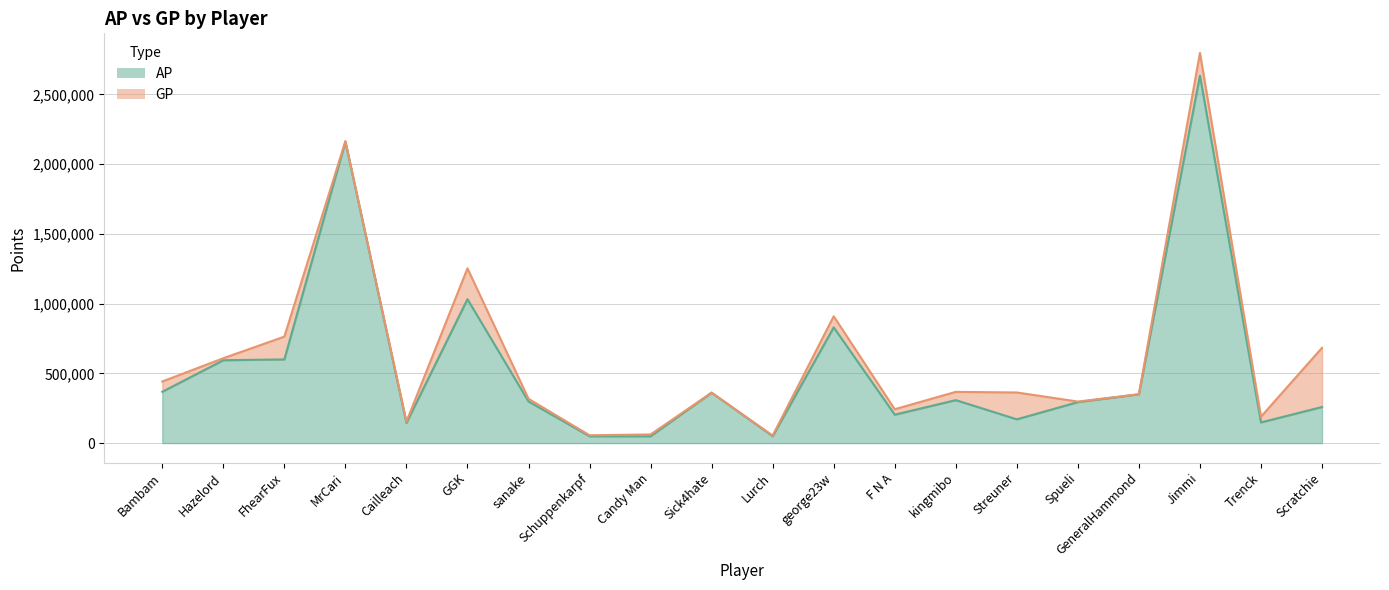

What is the difference between the maximum and minimum values in the GP series?

2744243